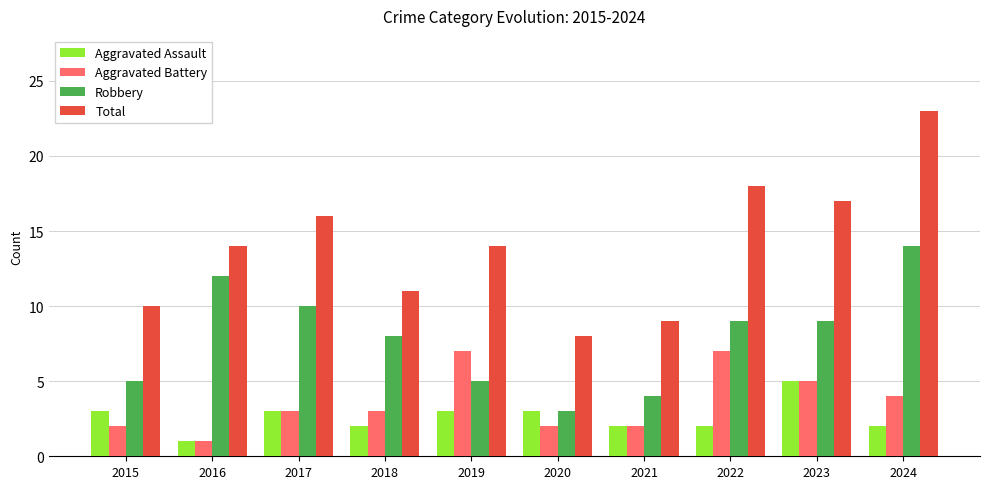

What is the spread (max minus min) of values at 2017?

13